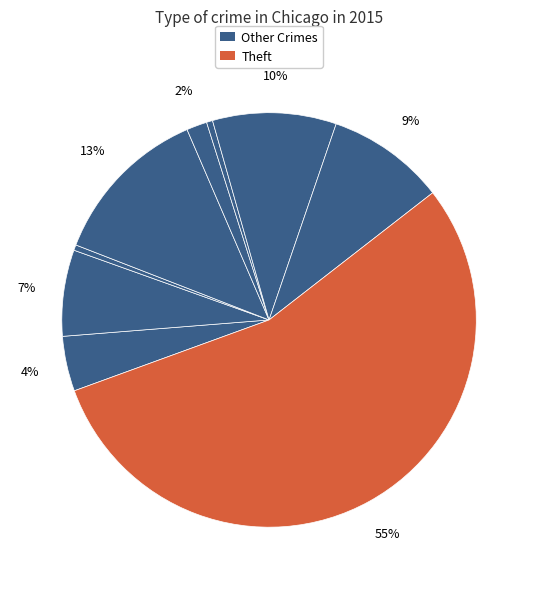

How many segments does this pie chart have?

9